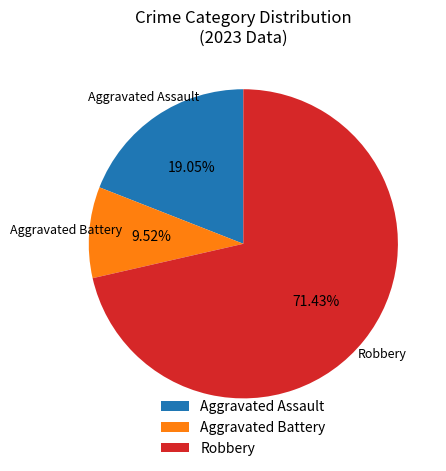

Is there any slice that represents more than half of the pie?

Yes